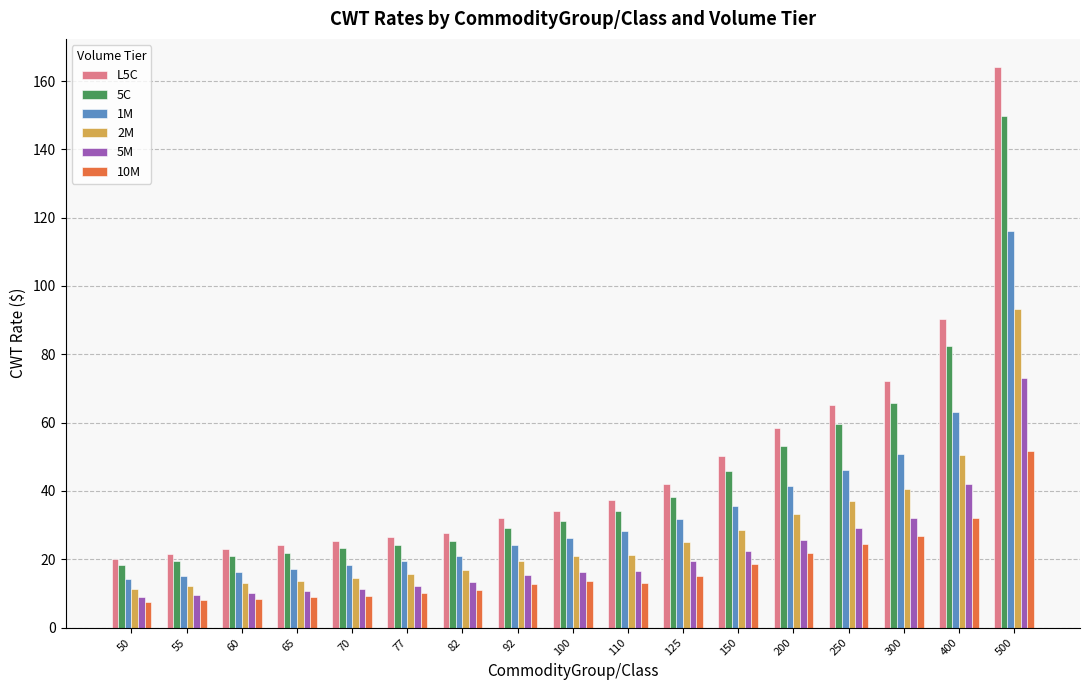

What is the difference between the highest and lowest values at 150?

31.7